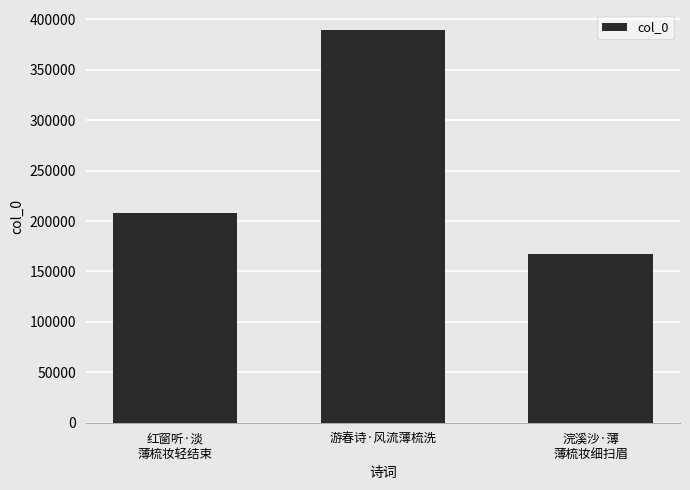

What is the sum of all values?

765328